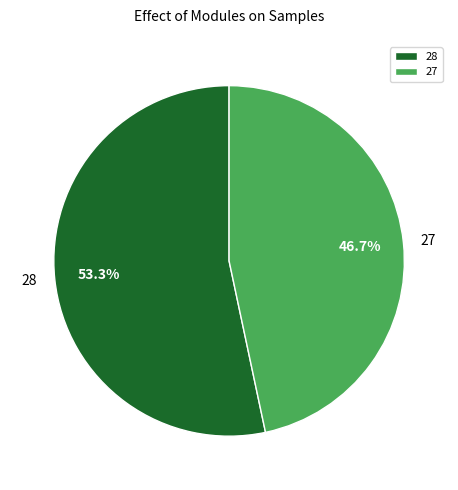

True or false: 27 accounts for 47% of the total.

True